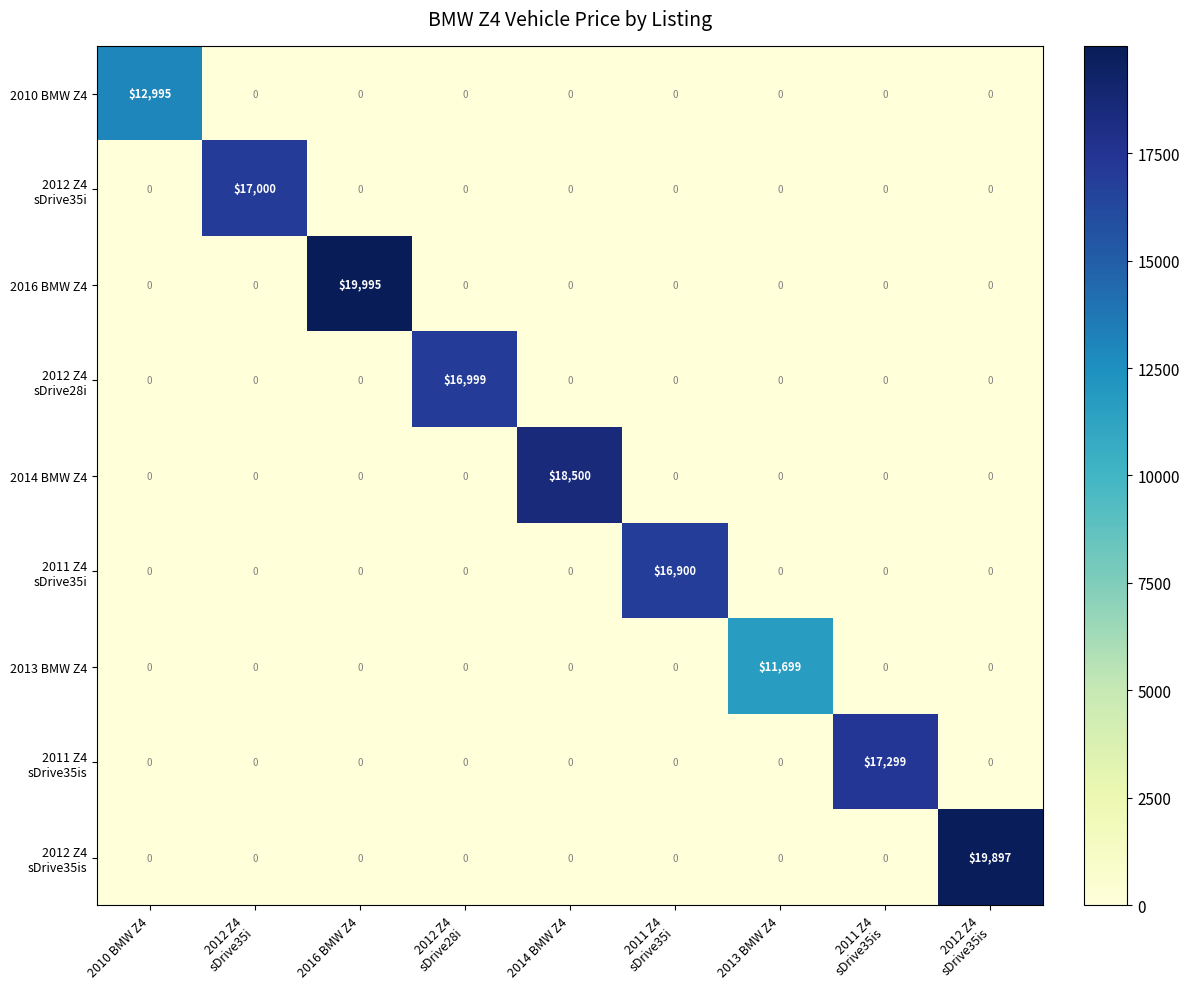

Which category has the highest value in the 2014 BMW Z4 series?

2014 BMW Z4